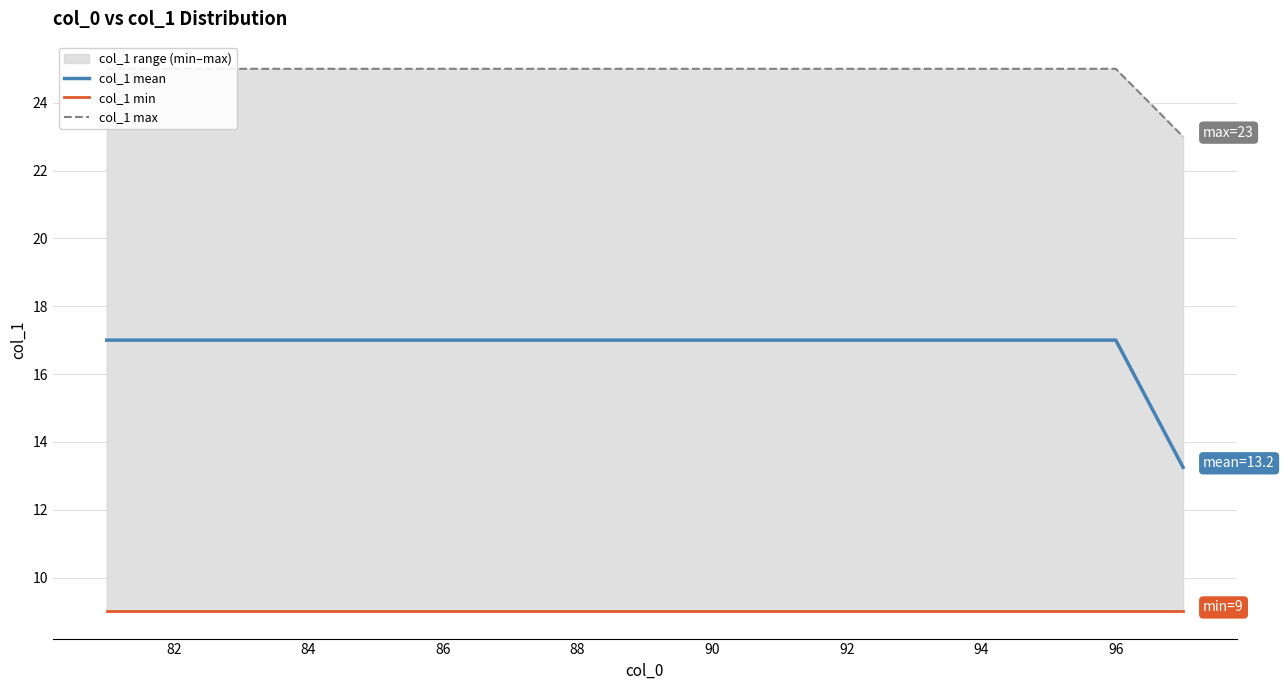

What is the value of the col_1 max point at the 13th from the left?

25.0